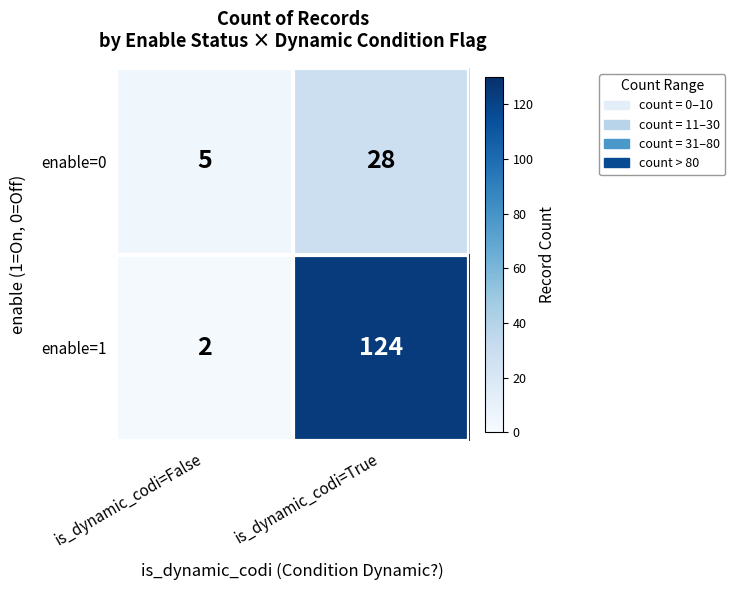

The value of enable=1 at is_dynamic_codi=False is 2. True or false?

True